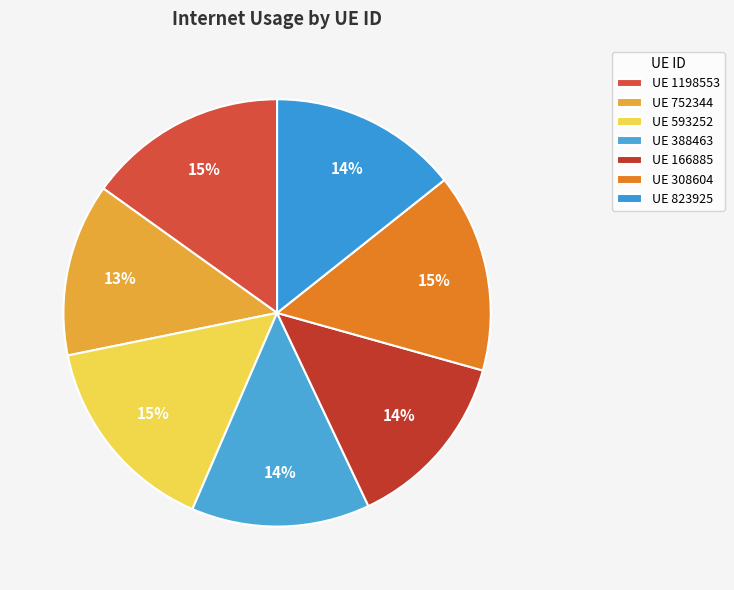

How many segments does this pie chart have?

7